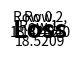

Count the number of slices in the pie.

3